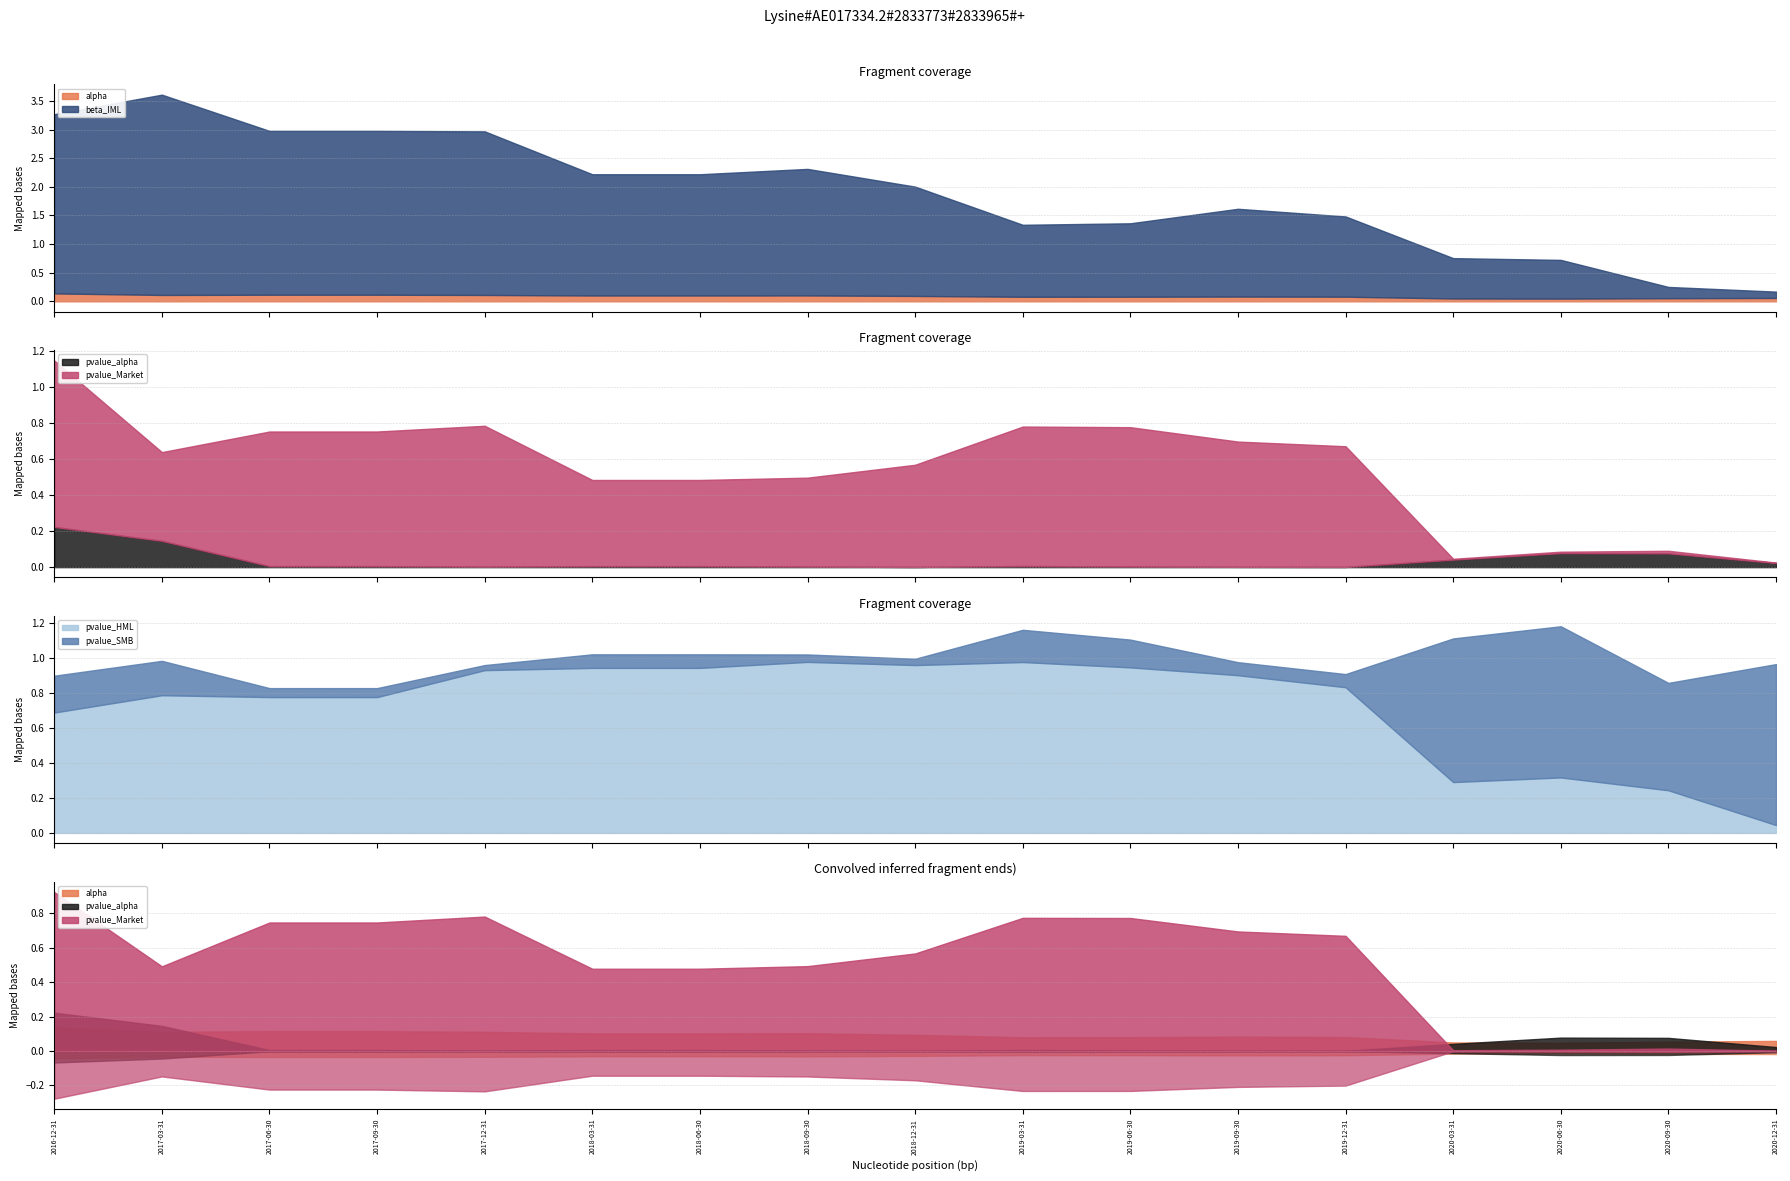

What is the label of the 15th point from the left?

2020-06-30